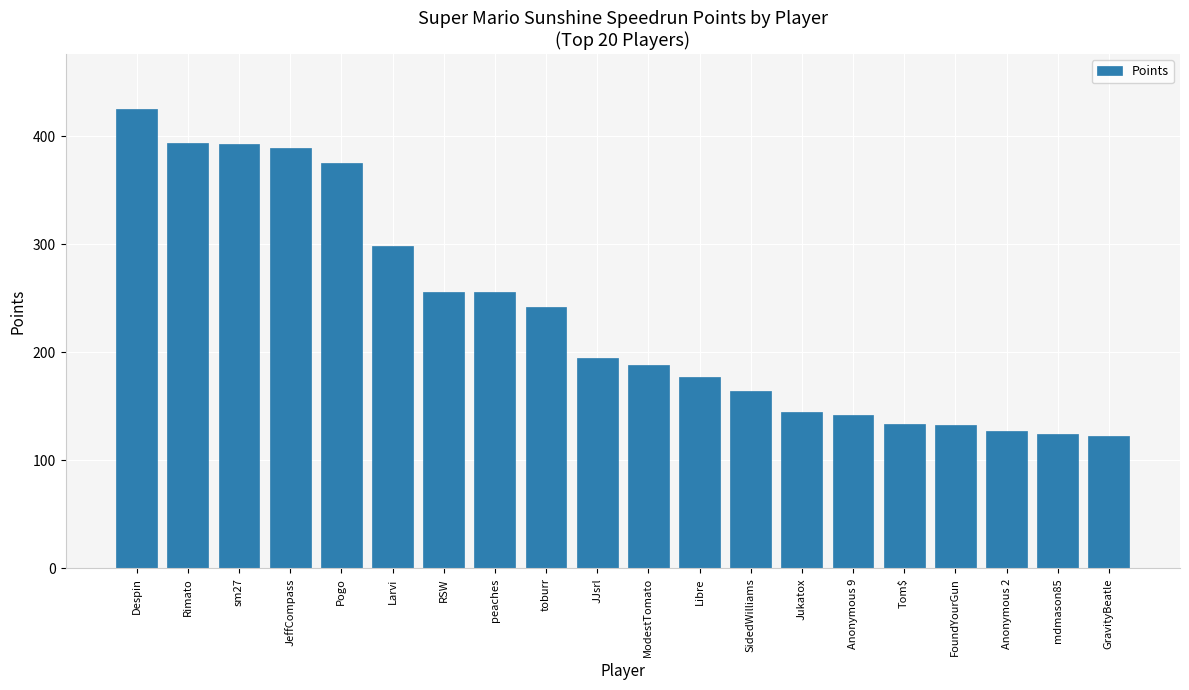

Where does the data first go above 195?

Despin